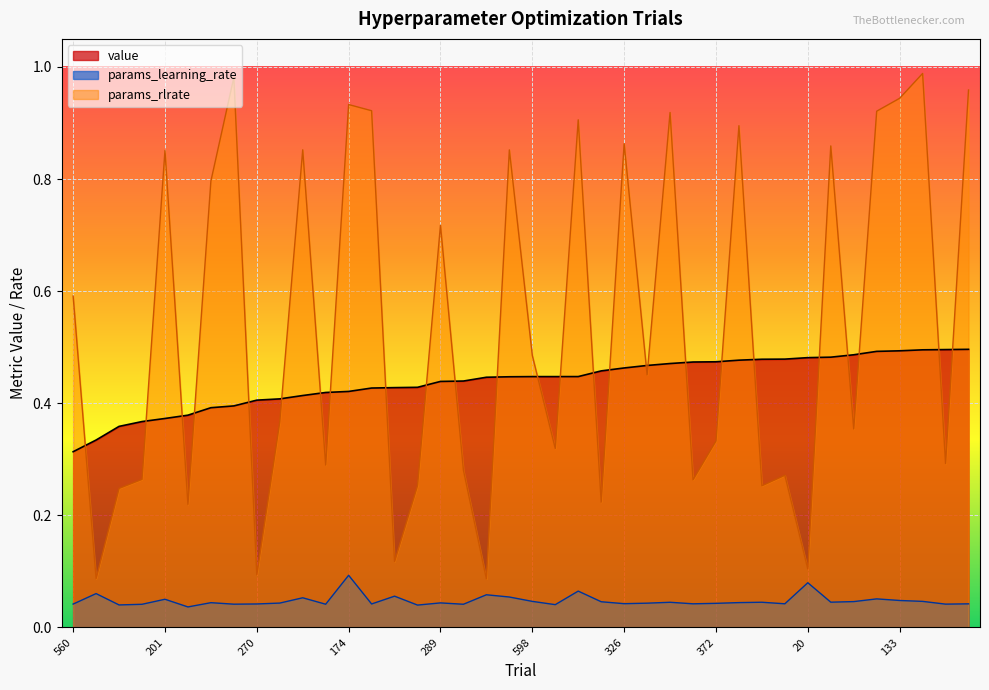

What position from the left is 133?

37